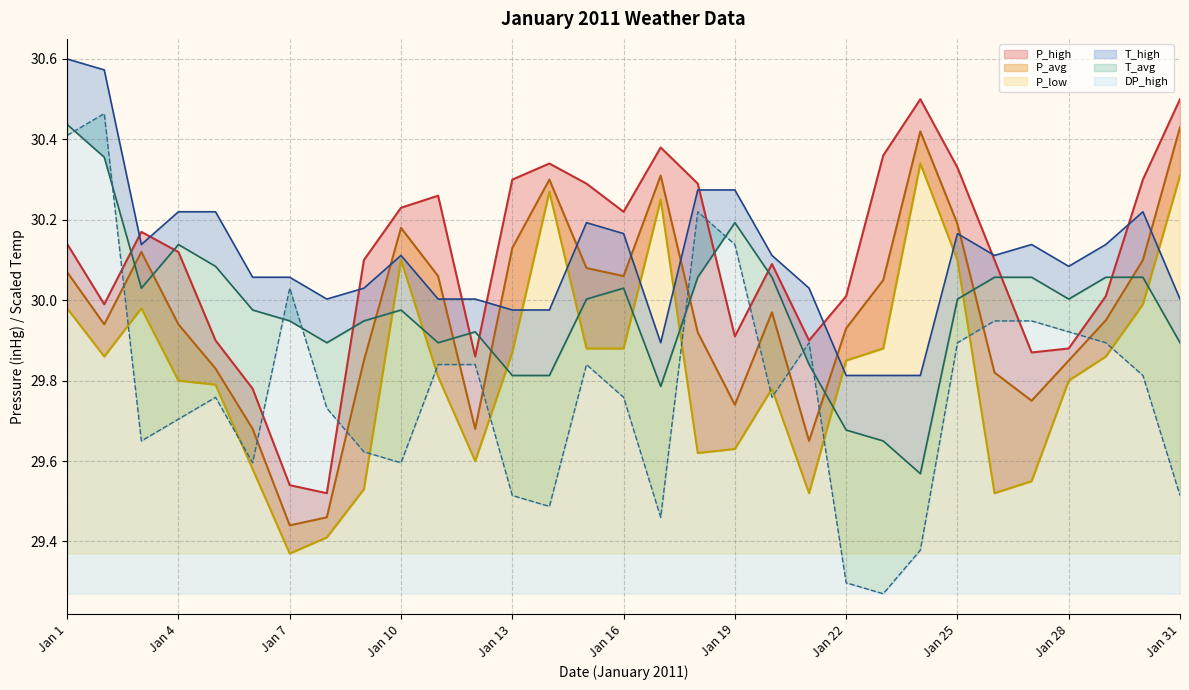

What is the average value of the P_high series?

30.1